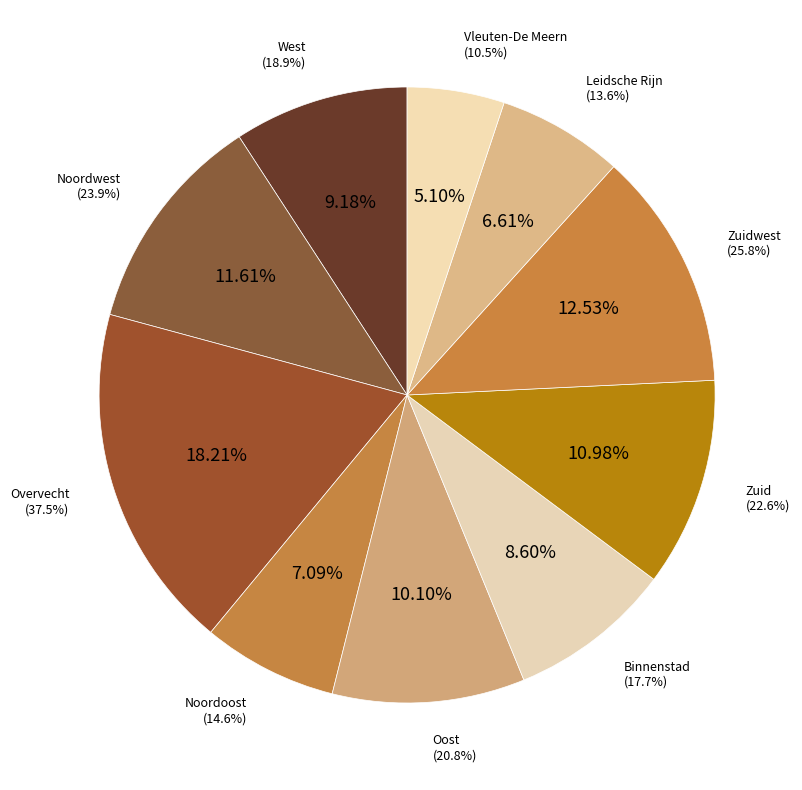

The Vleuten-De Meern slice represents 5% of the pie. True or false?

True